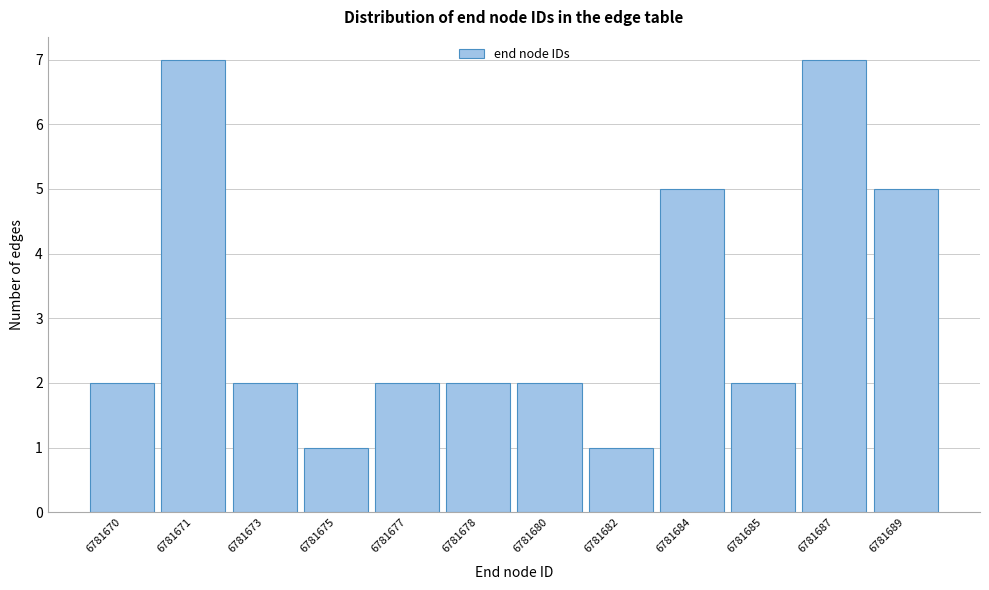

Reading right to left, transcribe all the data shown in this chart.

5	7	2	5	1	2	2	2	1	2	7	2